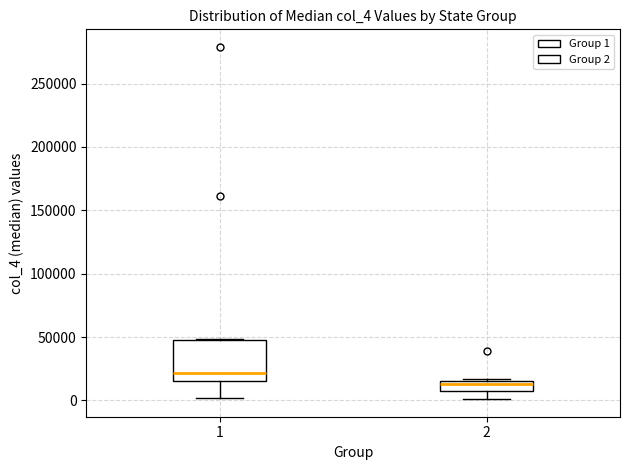

Which box's median line is the highest?

1